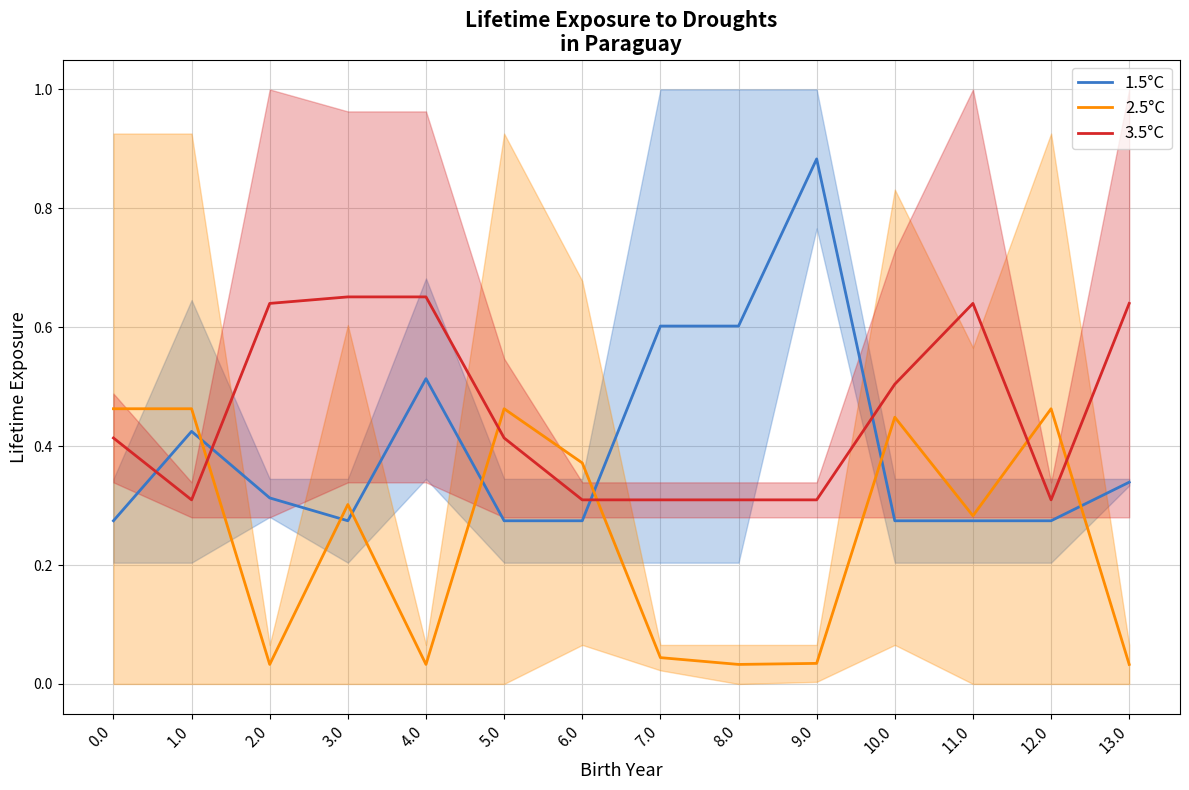

The 2.5°C series shows 0.7 at 10.0. True or false?

False